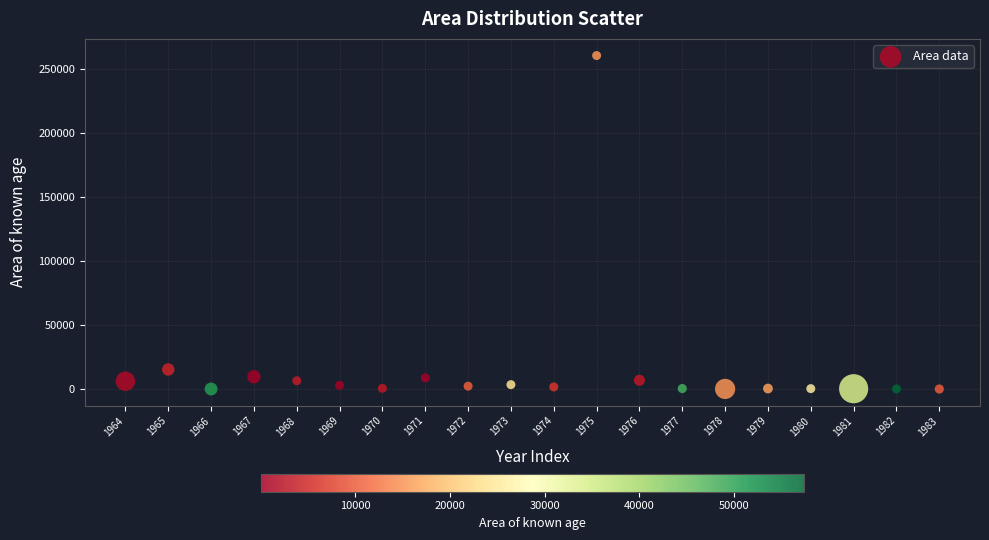

What Y value in the scatter plot is closest to 130165?

15250